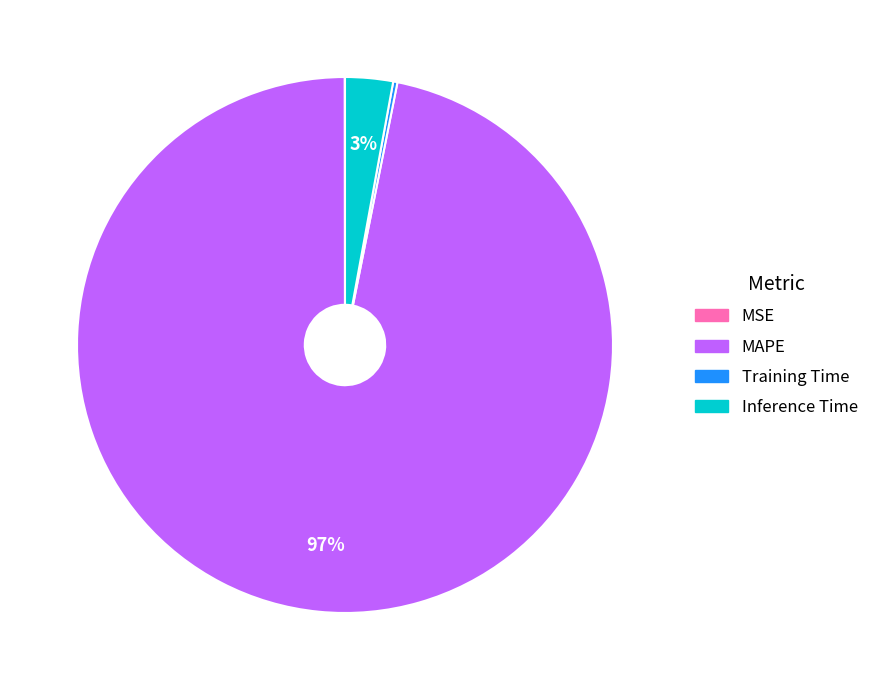

The MAPE slice represents 84% of the pie. True or false?

False